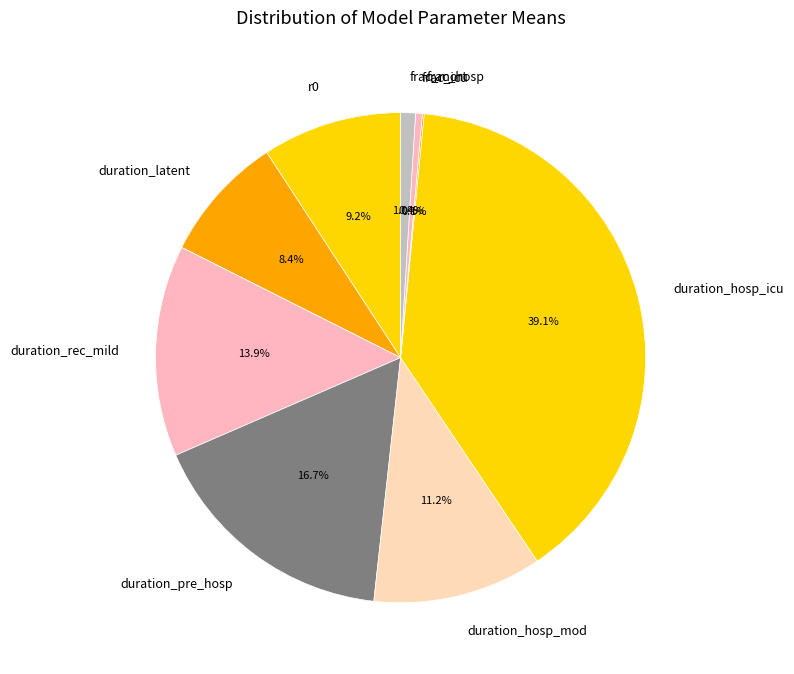

Which slice is the largest?

duration_hosp_icu